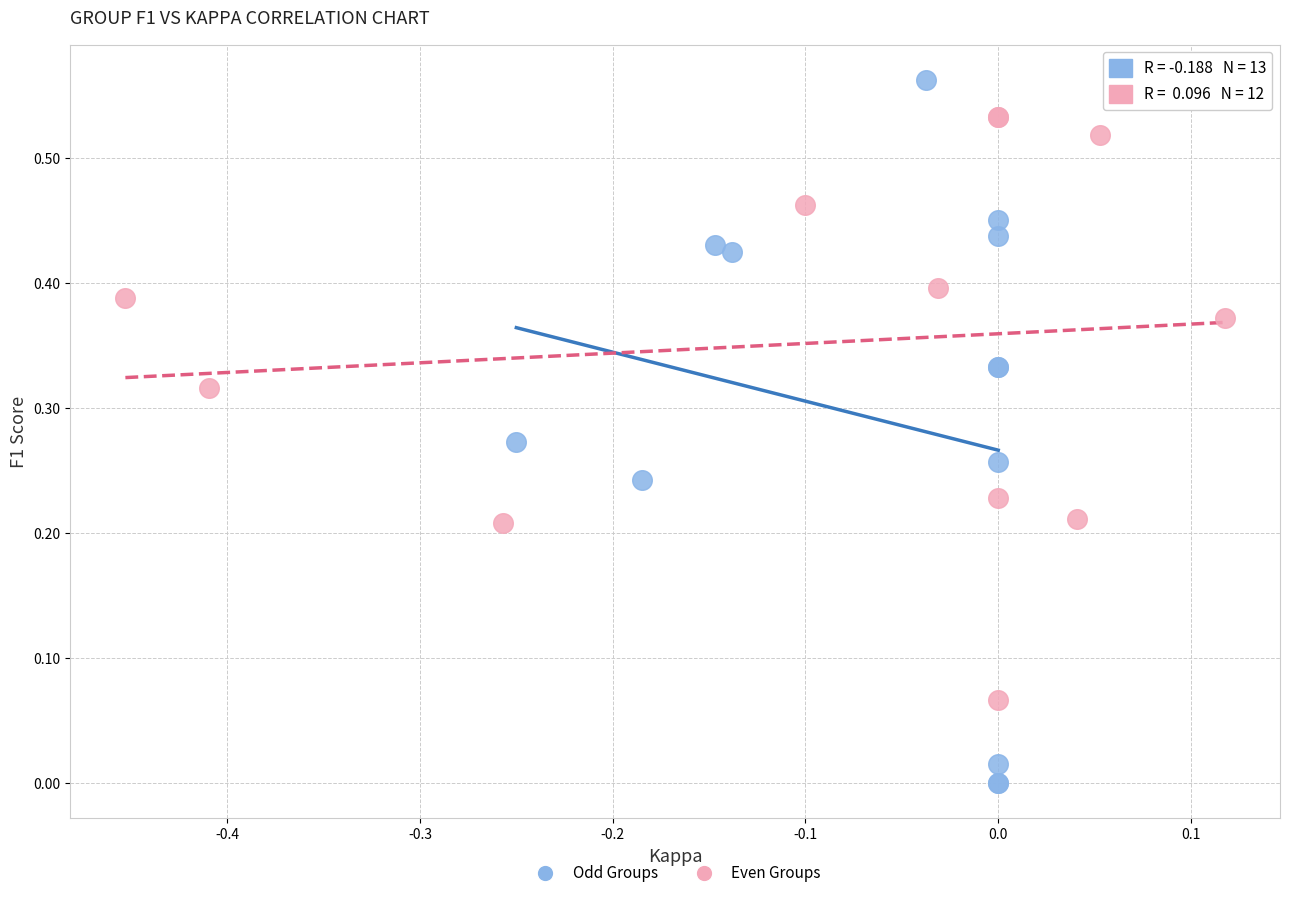

Which series has the widest spread of Y values?

Odd Groups